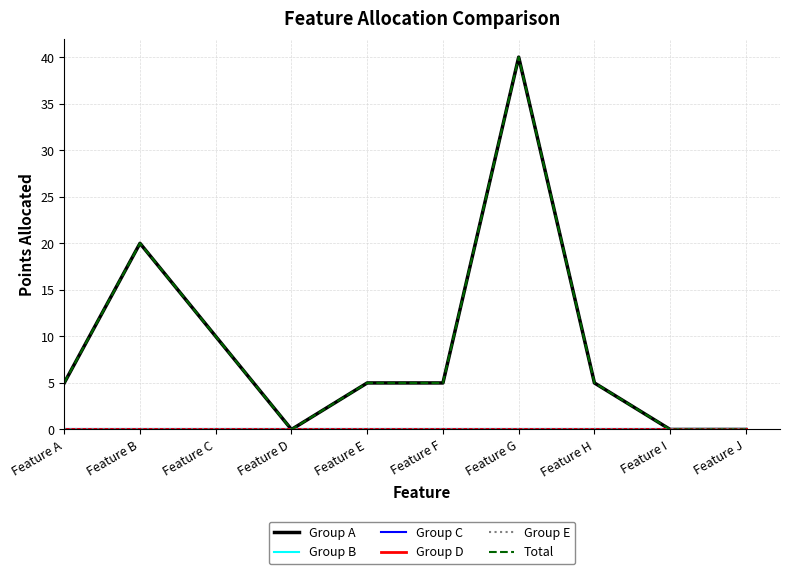

In Group A, how many points are lower than both neighbors (excluding endpoints)?

1